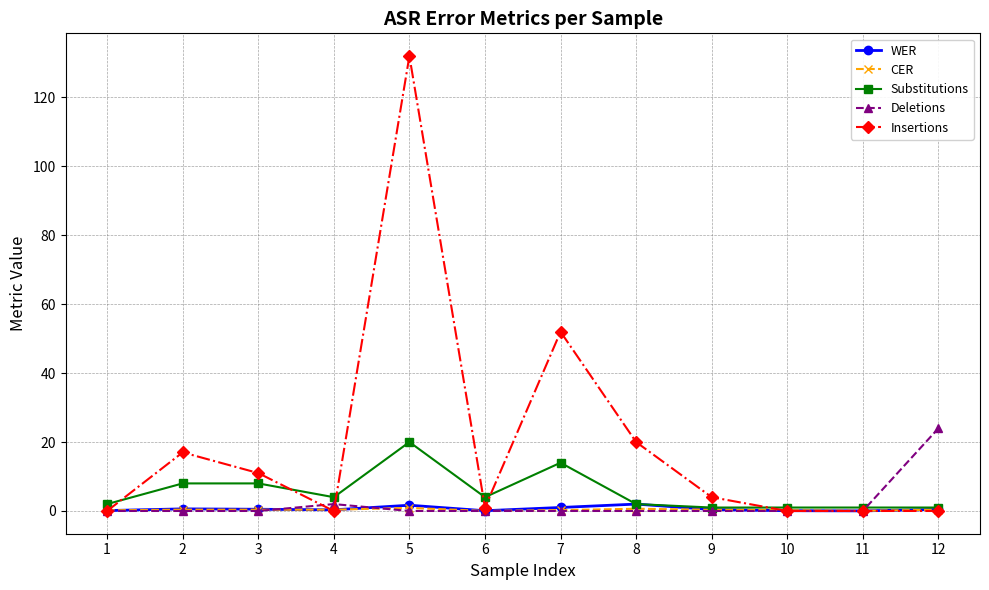

The value of CER at 6 is 0.0. True or false?

True